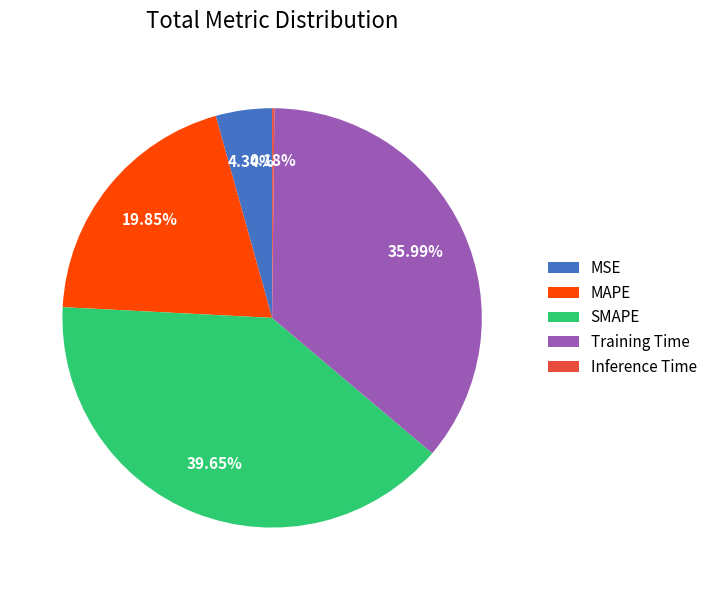

Do SMAPE and Training Time together represent more than half of the pie?

Yes